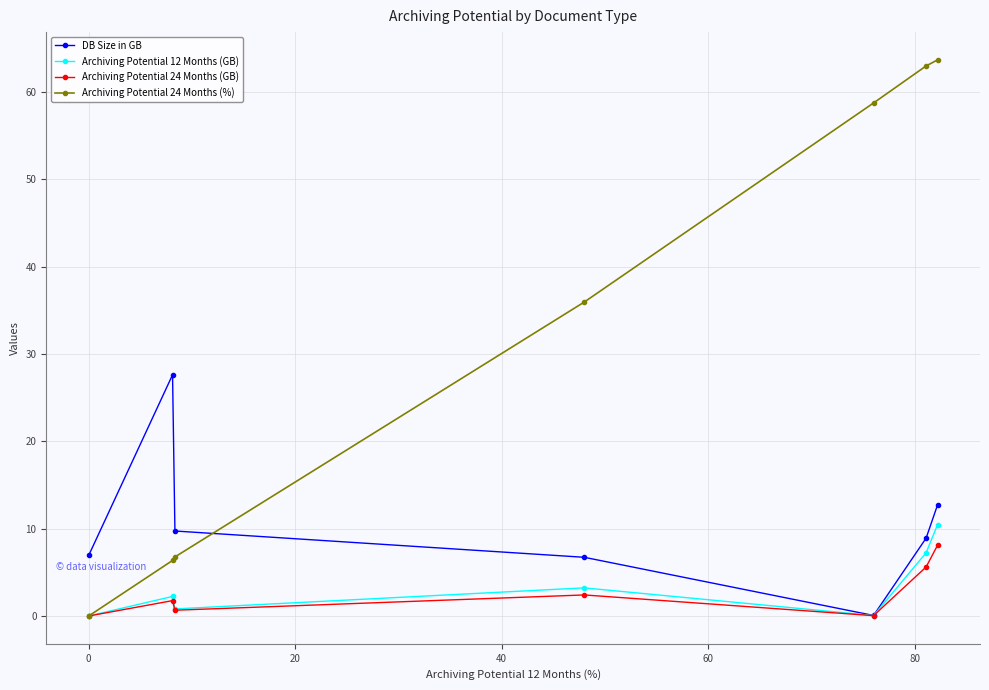

True or false: Archiving Potential 24 Months (%) has more than 1 points higher than both neighbors.

False